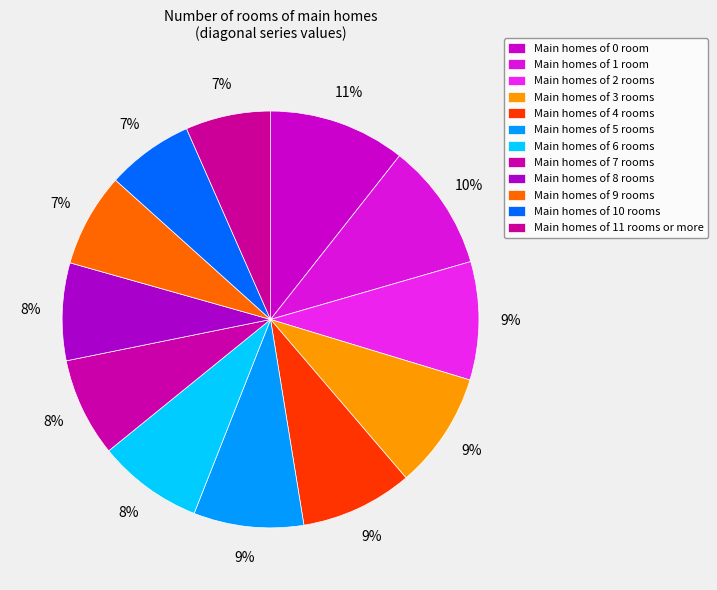

To the nearest percent, what is the average slice percentage?

8%